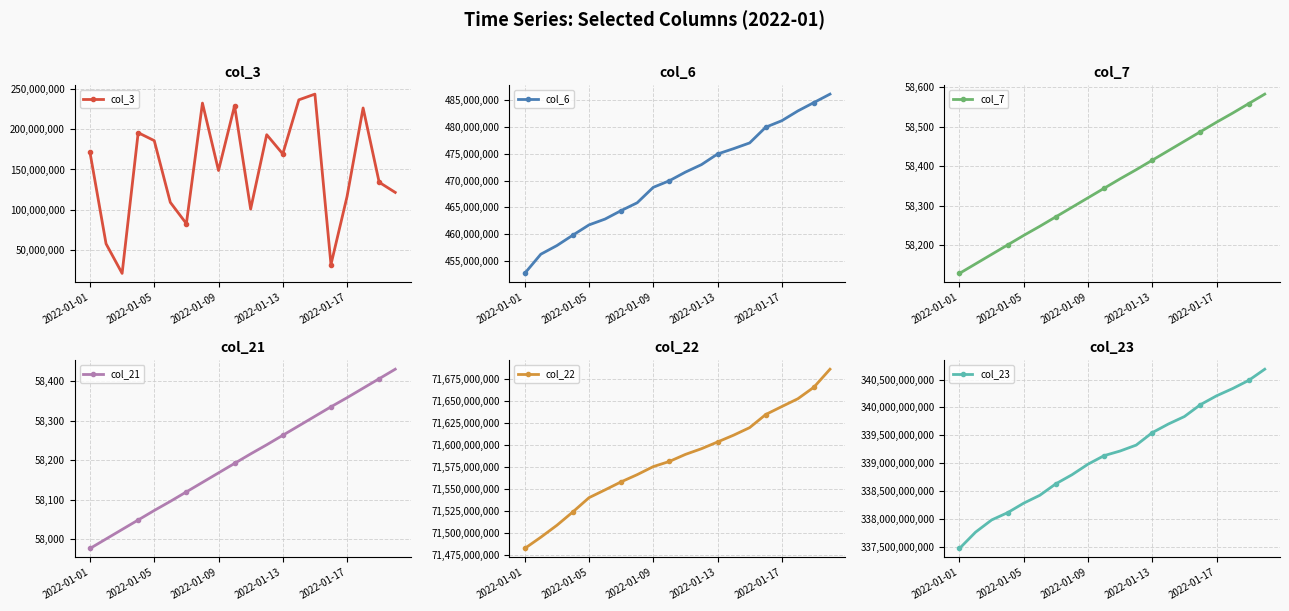

Reading left to right, list all the values displayed in this chart.

col_3: 171284648	57444520	20513224	195844424	185944952	109017608	82489592	232729336	148719616	229389064	100613424	193332464	169367984	236784832	243904472	31545352	116224064	226637056	134058664	121412464
col_6: 452659335	456240478	457854420	459813209	461716887	462810747	464389970	465854162	468739983	469966146	471580770	472982034	474965235	475967950	477039230	479975416	481187449	483012492	484585452	486157206
col_7: 58129	58153	58177	58201	58225	58248	58272	58296	58320	58344	58368	58391	58415	58439	58463	58487	58511	58534	58558	58582
col_21: 57977	58001	58025	58049	58073	58096	58120	58144	58168	58192	58216	58239	58263	58287	58311	58335	58358	58382	58406	58430
col_22: 71482552072	71495298536	71508830192	71524102120	71540179576	71549056224	71558151720	71566331752	71575456920	71581283296	71589298088	71595762640	71603400016	71611133496	71619697592	71634562848	71643604696	71652461408	71665583312	71685991784
col_23: 337468703873	337761496581	337980300095	338111645466	338282171744	338423141505	338629496064	338791314208	338981196881	339134431338	339217824048	339323735867	339547319221	339701893716	339836182714	340050024189	340208207849	340338177585	340484656176	340685692859